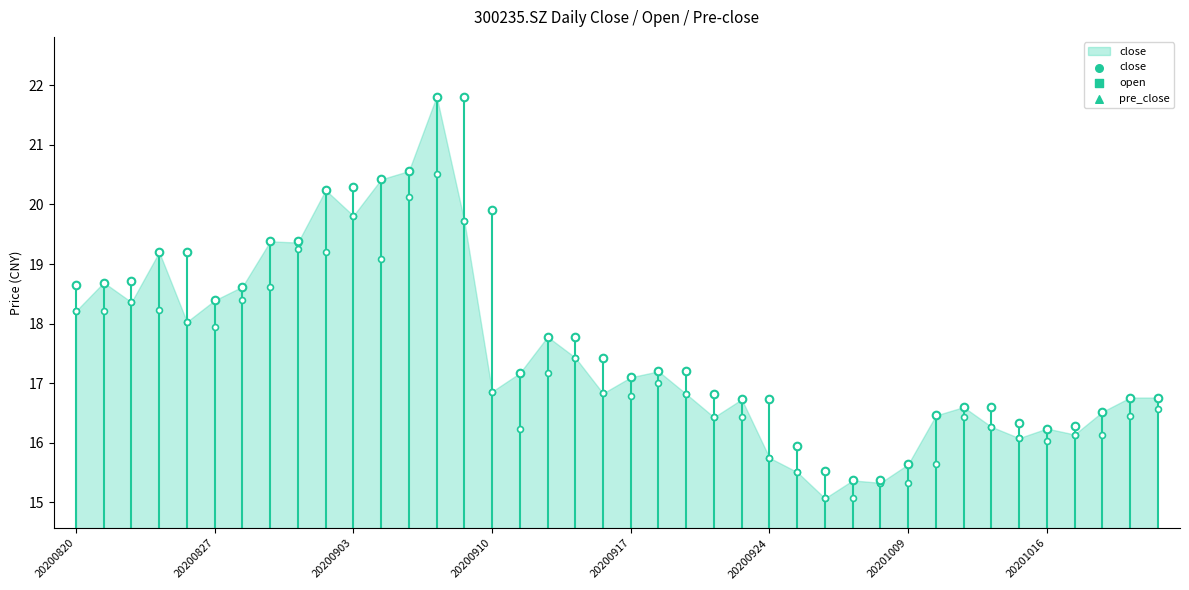

What are all the series names shown in the legend?

close, open, pre_close